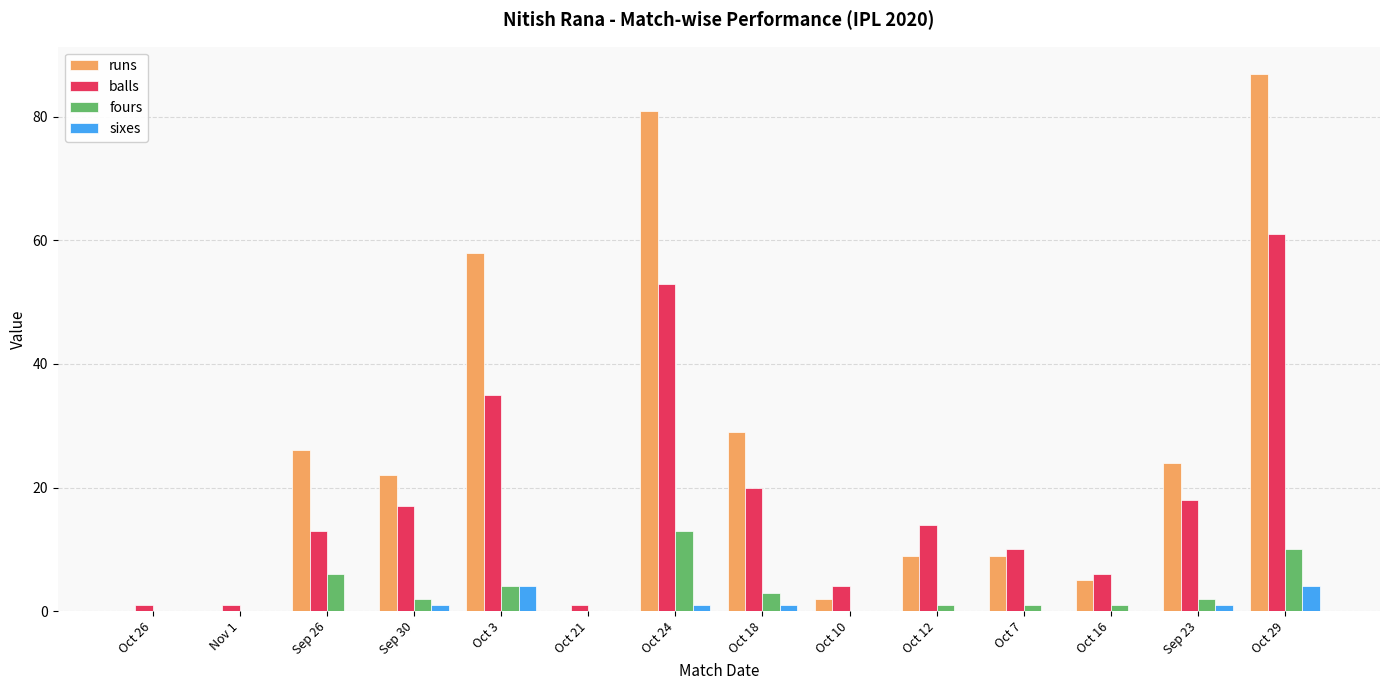

Where is balls nearest to the value 31?

Oct 3